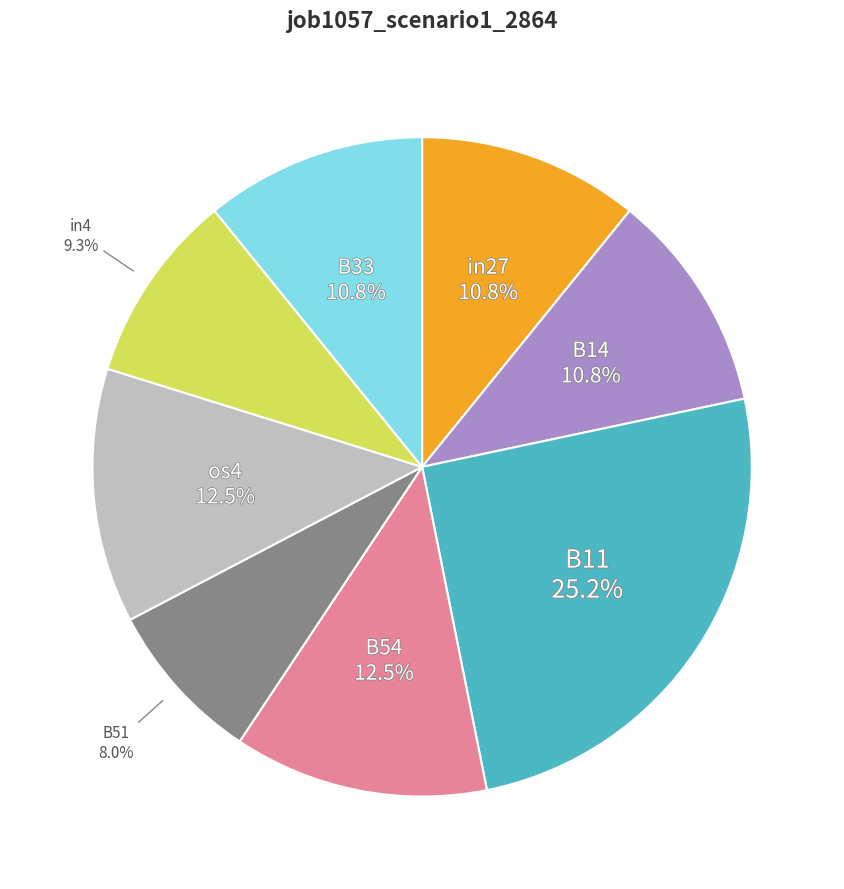

Is B54 the majority of the pie?

No